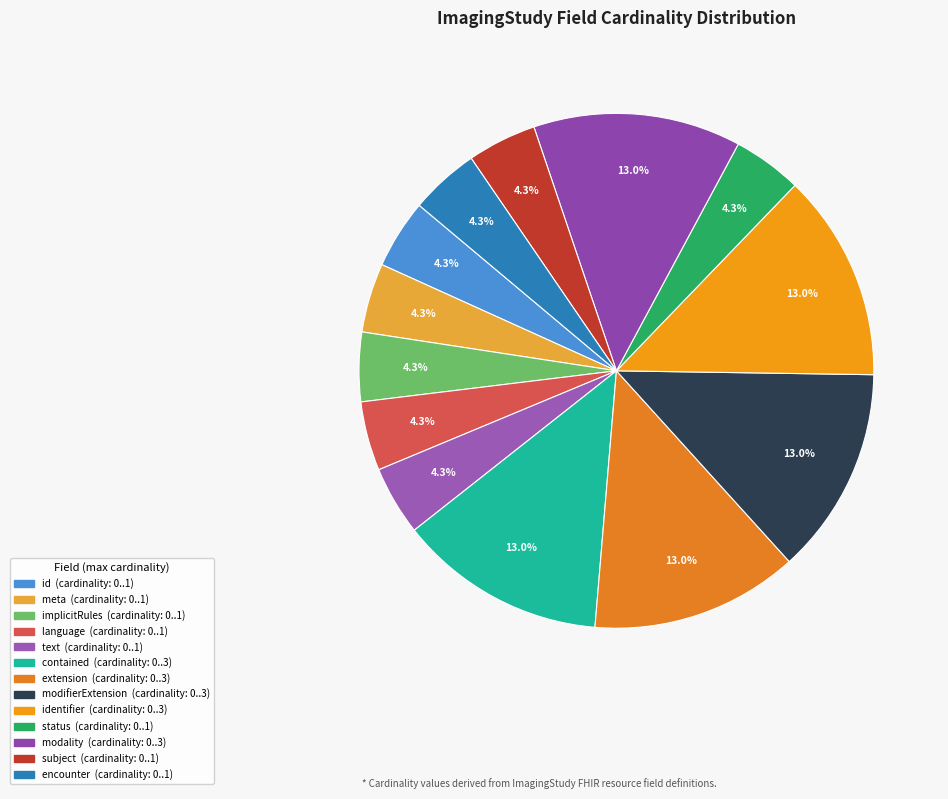

How many segments does this pie chart have?

13